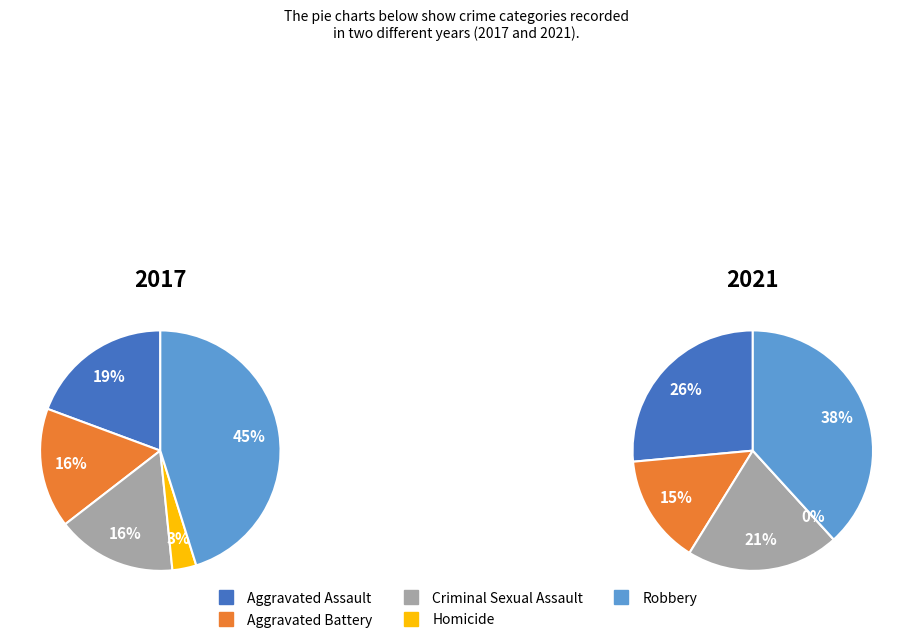

To the nearest percent, what percentage of the pie is Criminal Sexual Assault?

21%